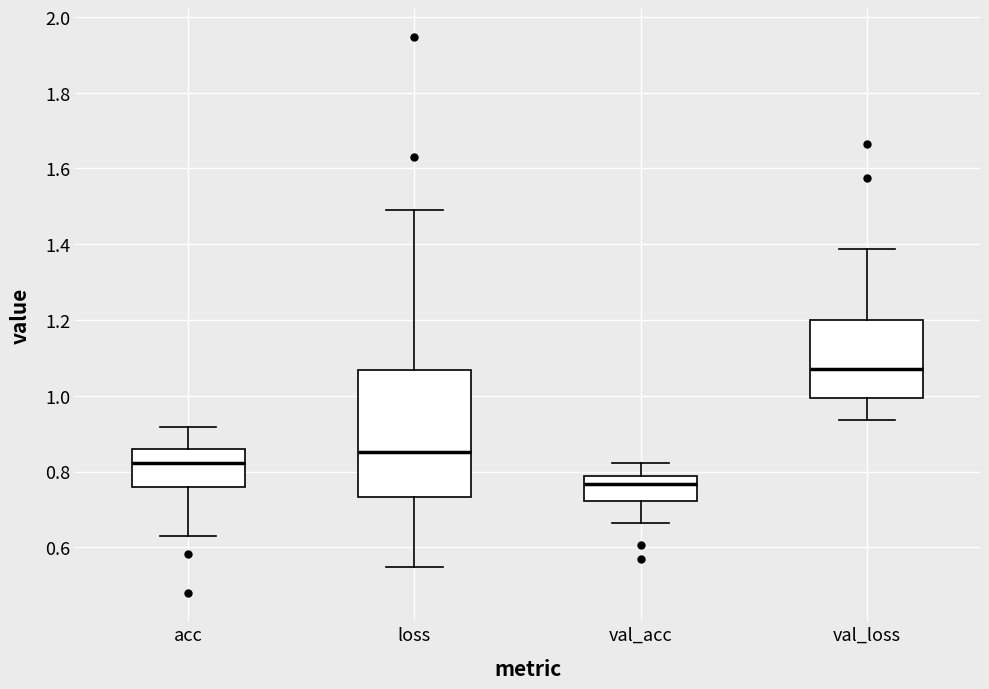

Comparing the boxes themselves (not the whiskers), which one is the tallest?

loss